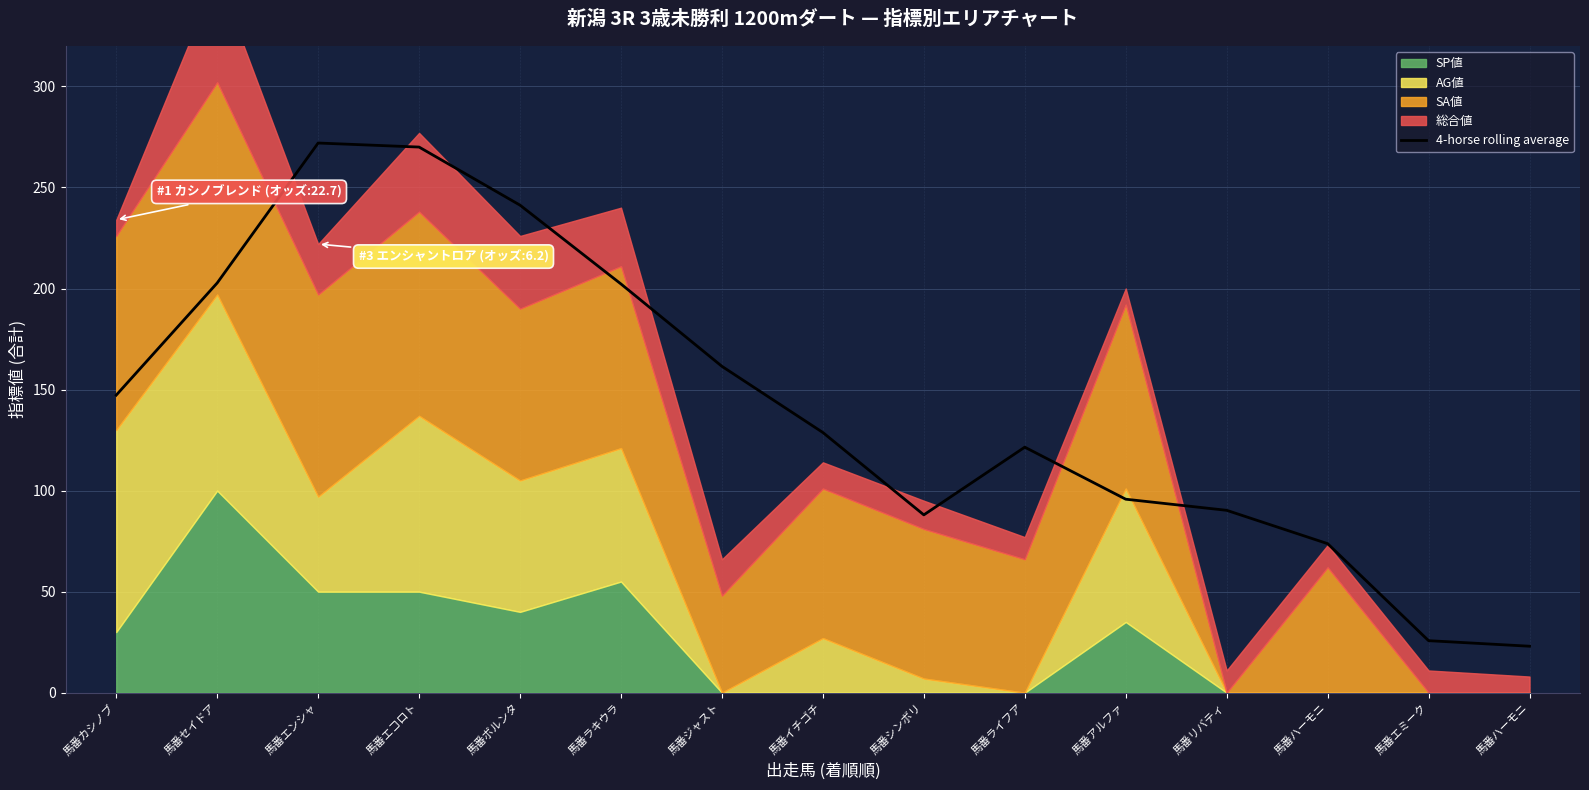

What is the label of the 5th point from the right?

馬番アルファ